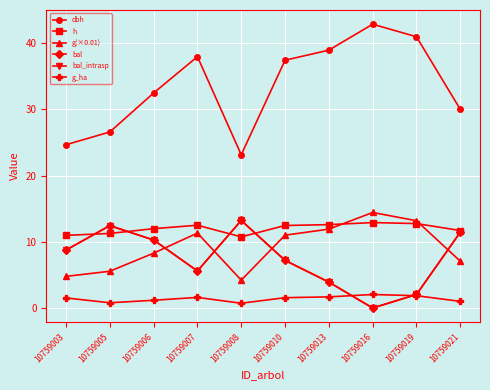

True or false: g_ha has a value of 3.0 at 10759019.

False